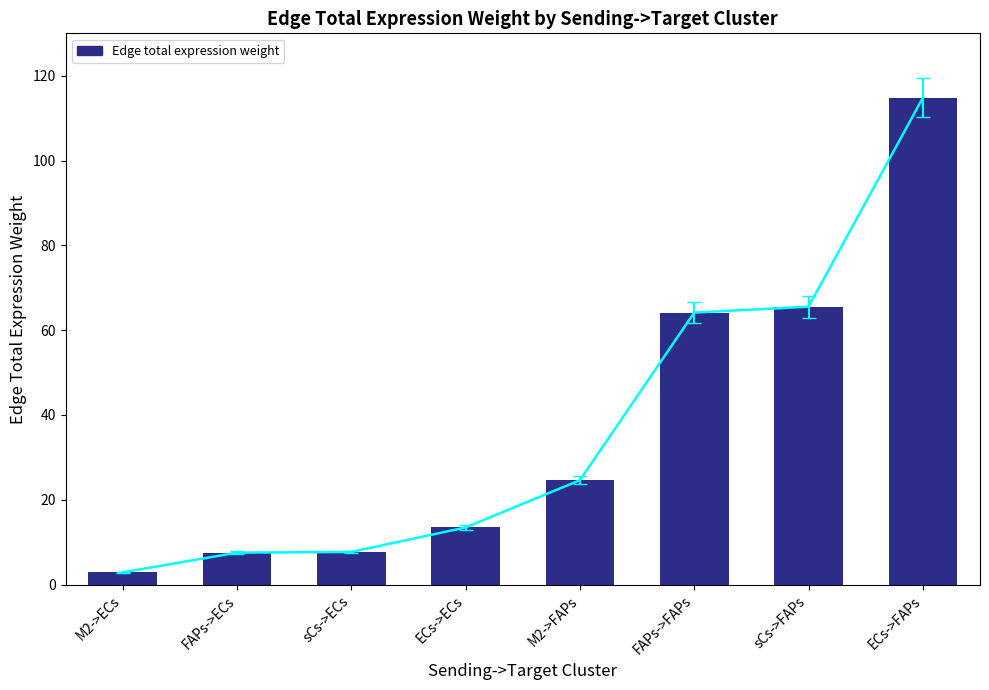

Reading left to right, list all the values displayed in this chart.

2.9	7.5	7.7	13.5	24.6	64.2	65.5	114.8